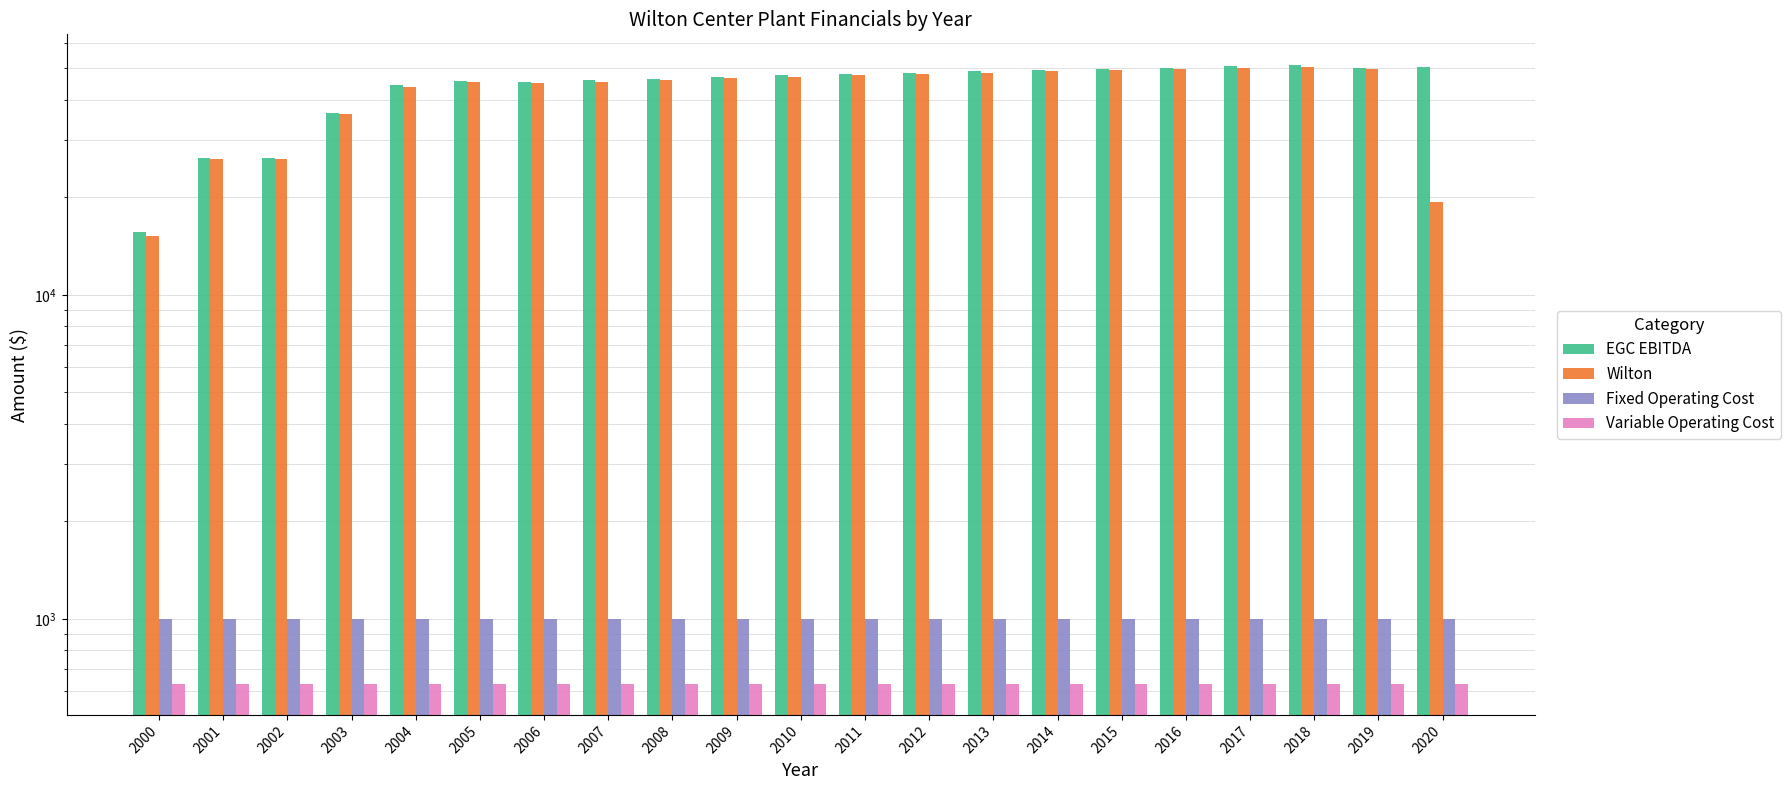

What is the value of the Variable Operating Cost bar at the 6th from the left?

629.5